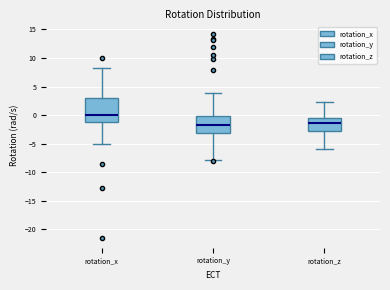

Reading left to right, transcribe this box plot: for each box, give where its median line is, the range the box spans, and where its two whiskers end, as read against the y-axis. The values are not printed on the chart, so give them approximately, as read against the axis.

rotation_x: median 0.0, box -1.0 to 3.0, whiskers -5.0 to 8.5
rotation_y: median -2.0, box -3.0 to 0.0, whiskers -8.0 to 4.0
rotation_z: median -1.5, box -3.0 to -0.5, whiskers -6.0 to 2.5